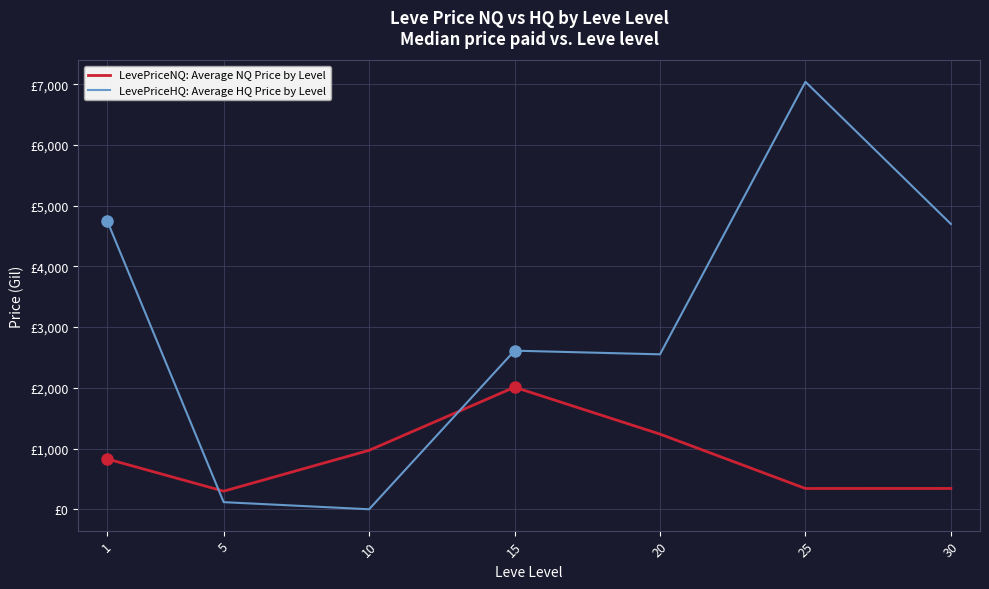

Is this an area chart (filled region under the line)?

No